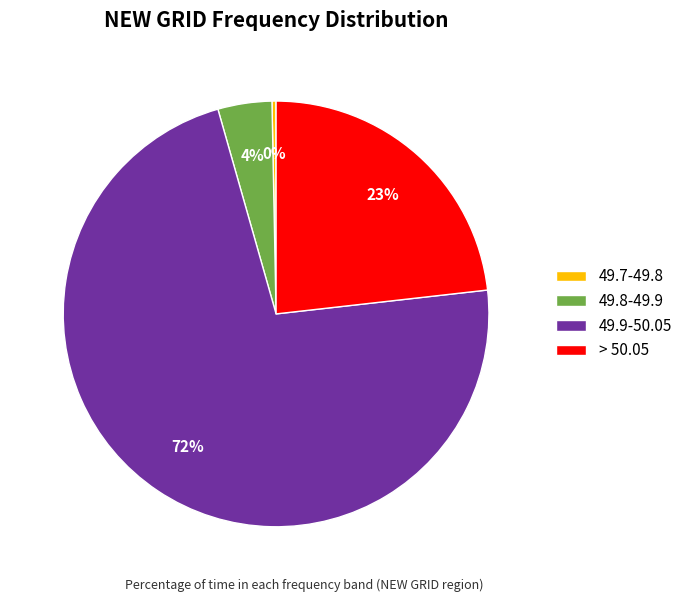

Which category accounts for the majority?

49.9-50.05